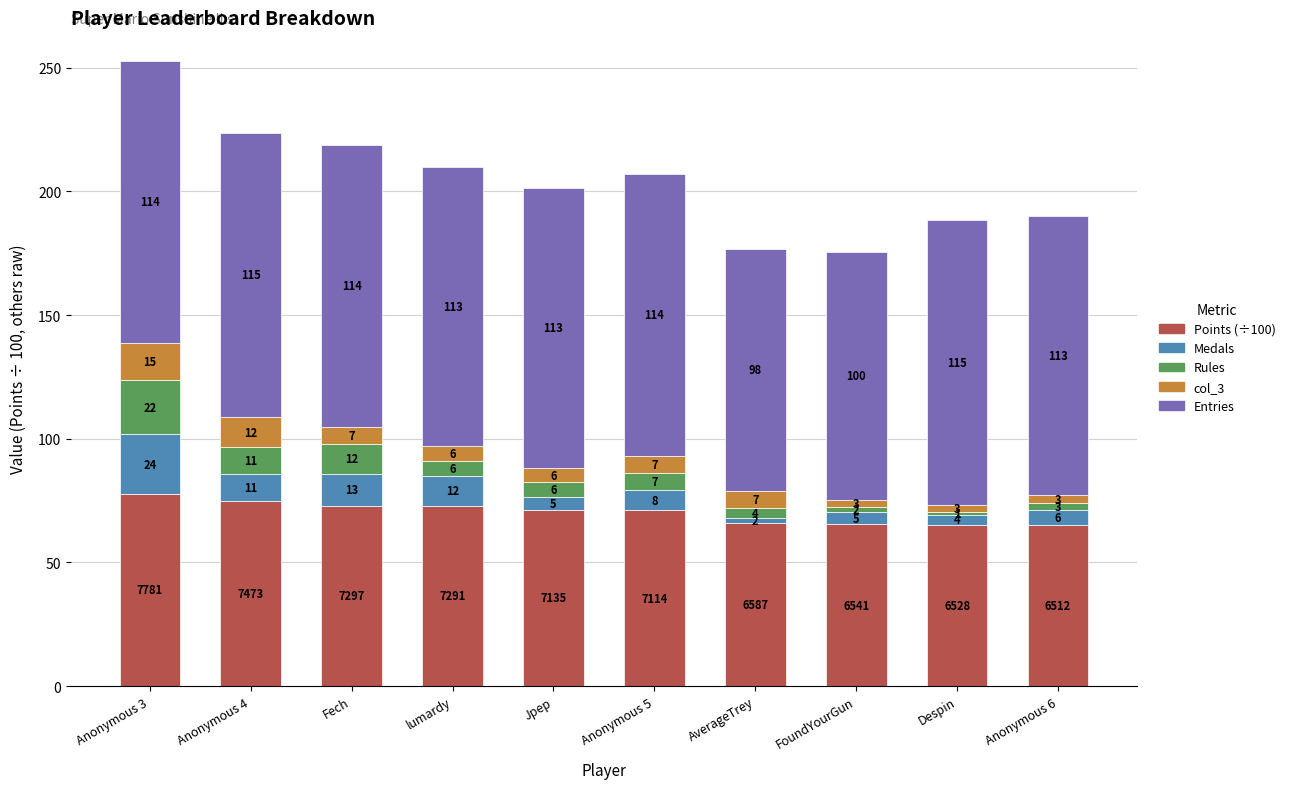

What value does the Points (÷100) series have at lumardy?

72.9